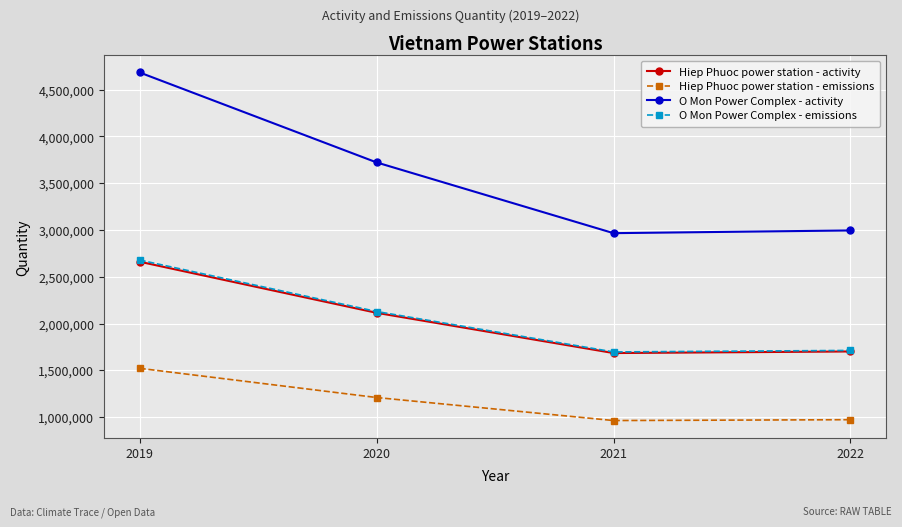

What is the highest value of the Hiep Phuoc power station - emissions series?

1522000